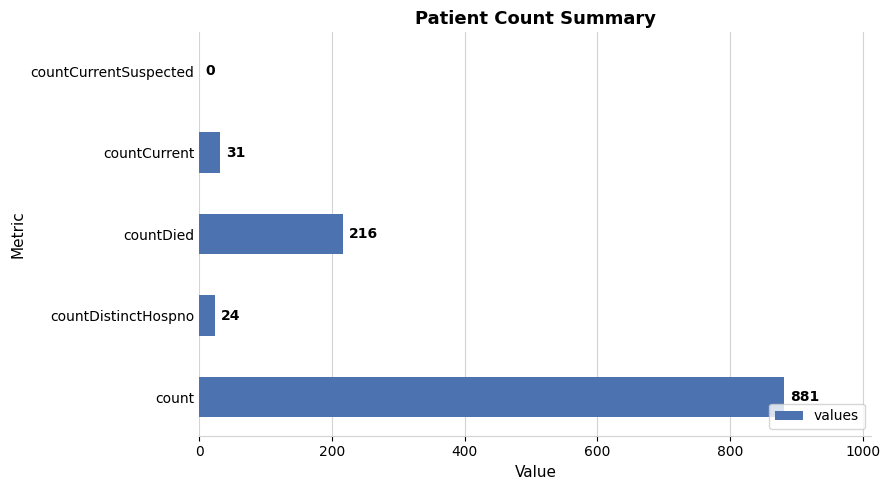

How many series are shown in this chart?

1